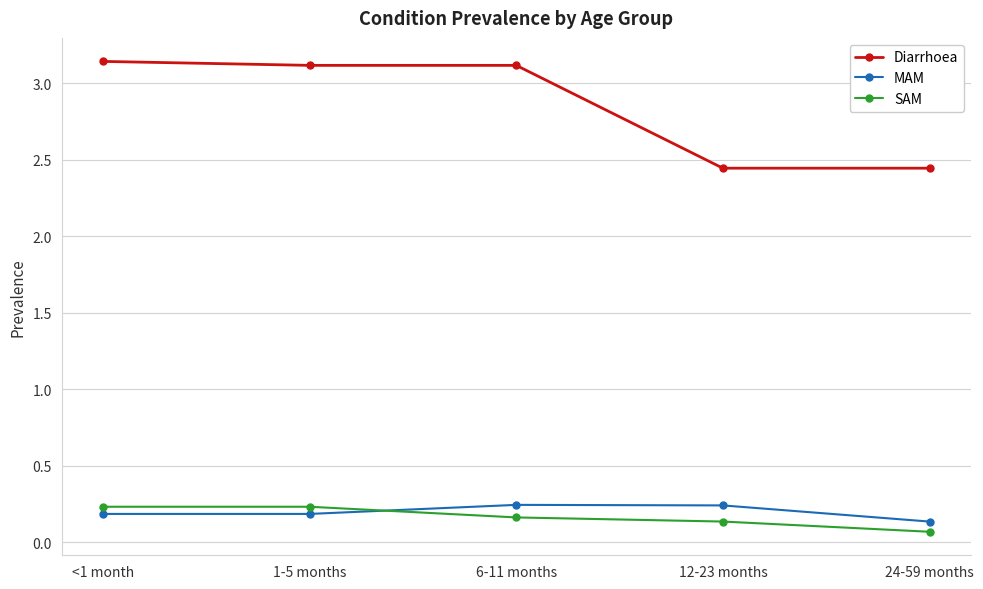

How many lines are shown in the chart?

3